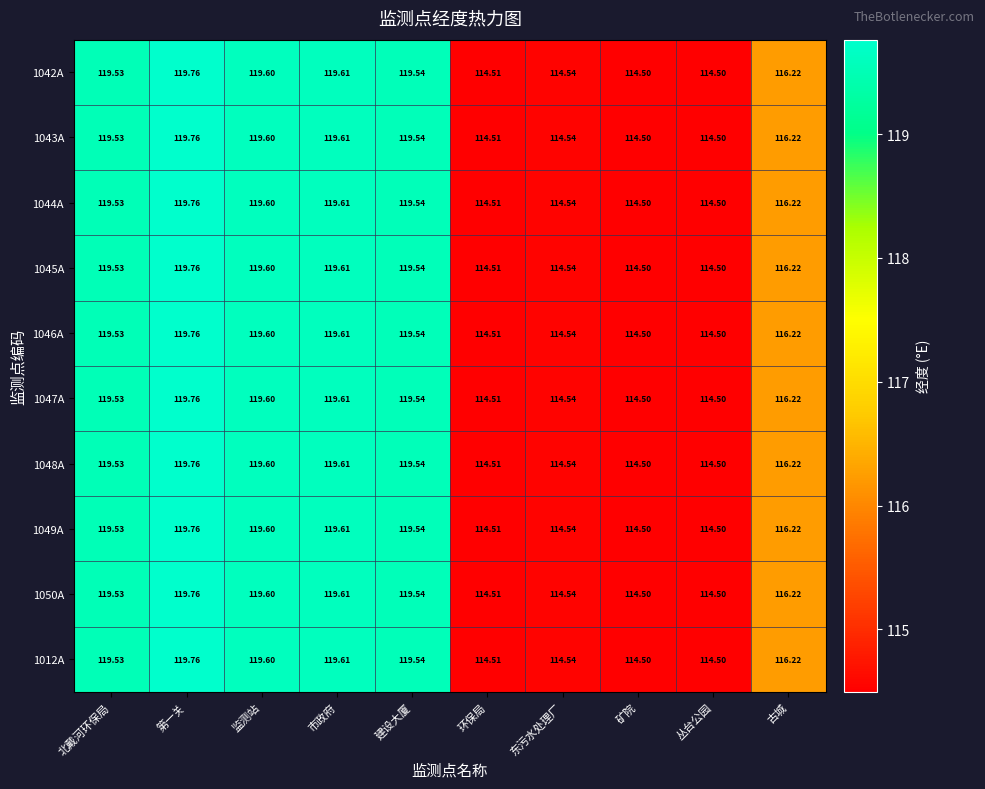

At which category is the sum across all series the highest?

第一关